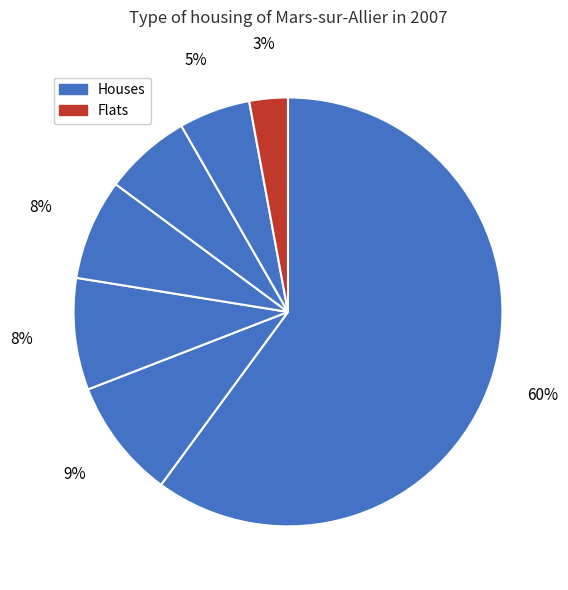

Count the number of slices in the pie.

7